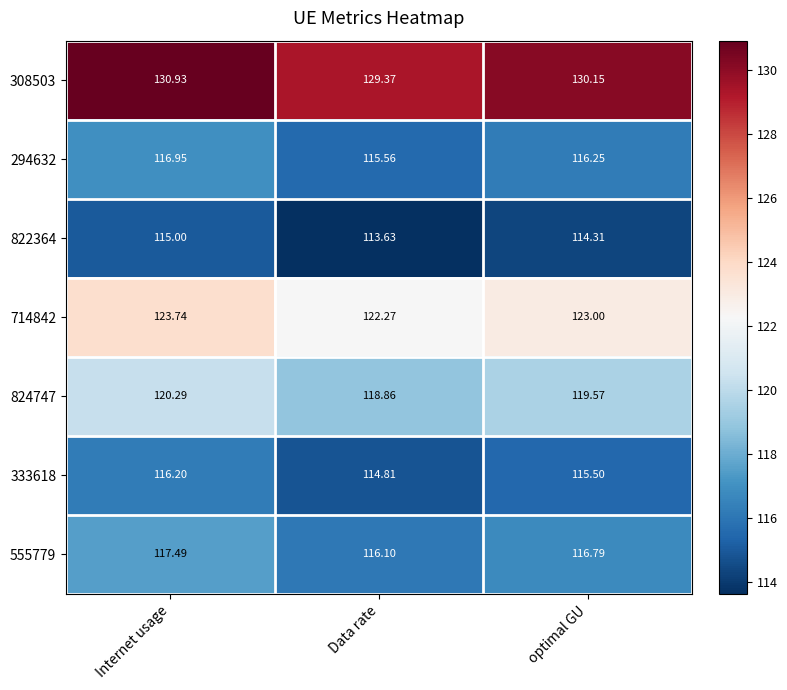

At which label does 822364 reach its minimum?

Data rate